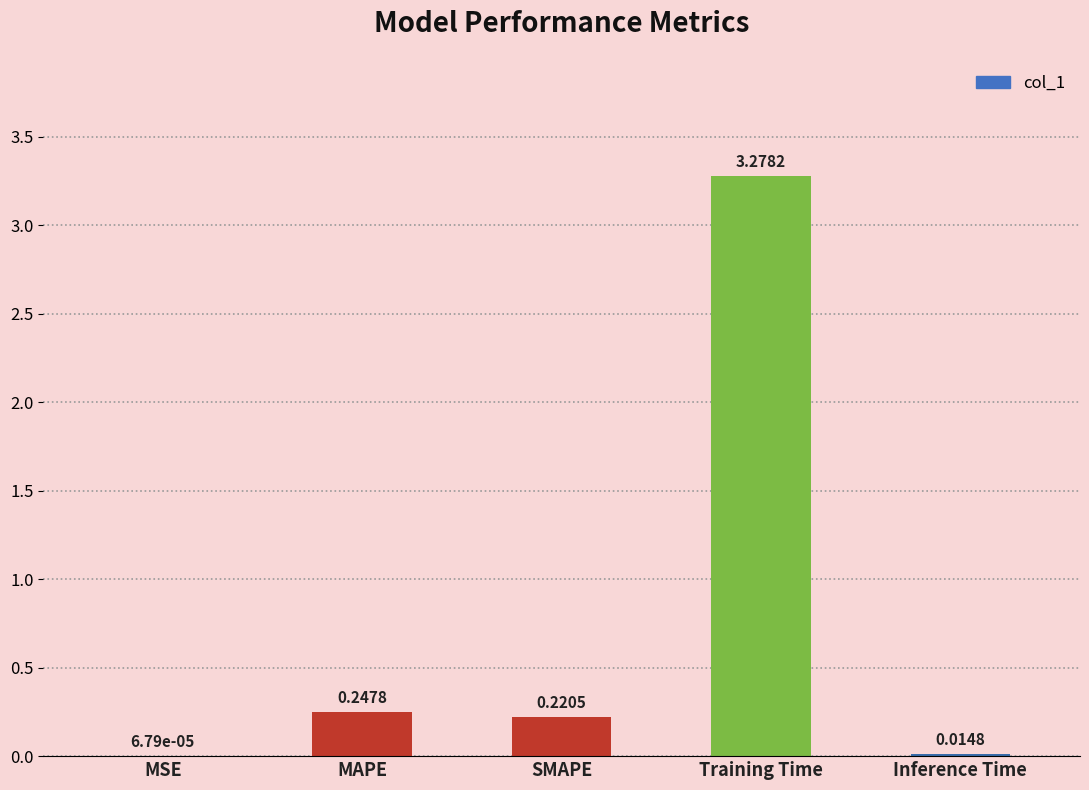

Are the bars horizontal?

No